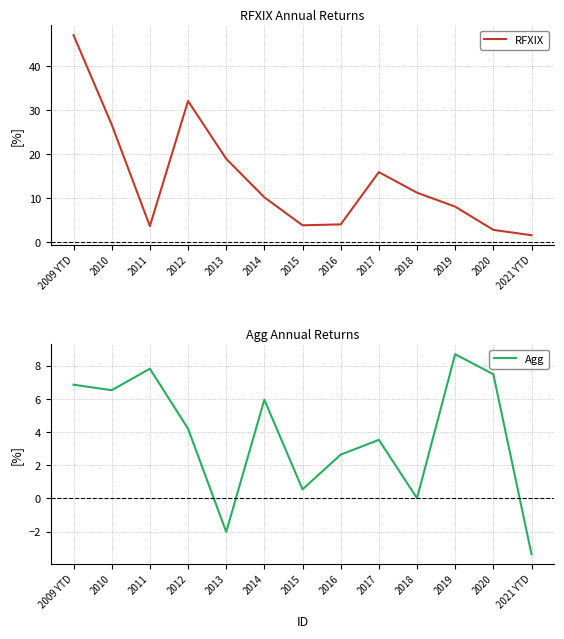

Reading left to right, transcribe all the data shown in this chart.

RFXIX: 2009 YTD=47.0	2010=26.7	2011=3.7	2012=32.1	2013=19.0	2014=10.2	2015=3.9	2016=4.1	2017=15.9	2018=11.3	2019=8.1	2020=2.8	2021 YTD=1.6
Agg: 2009 YTD=6.9	2010=6.5	2011=7.8	2012=4.2	2013=-2.0	2014=6.0	2015=0.5	2016=2.6	2017=3.5	2018=0.0	2019=8.7	2020=7.5	2021 YTD=-3.4